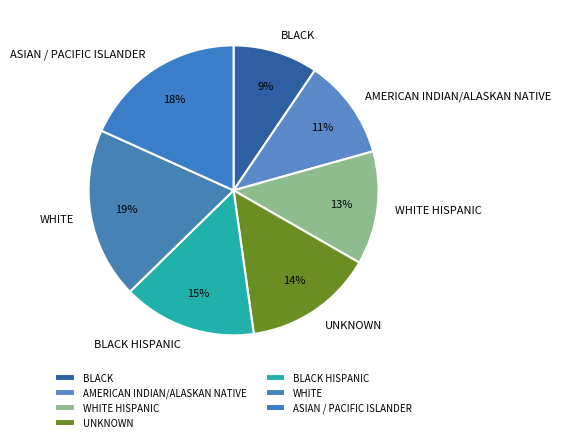

Which slice is the smallest?

BLACK